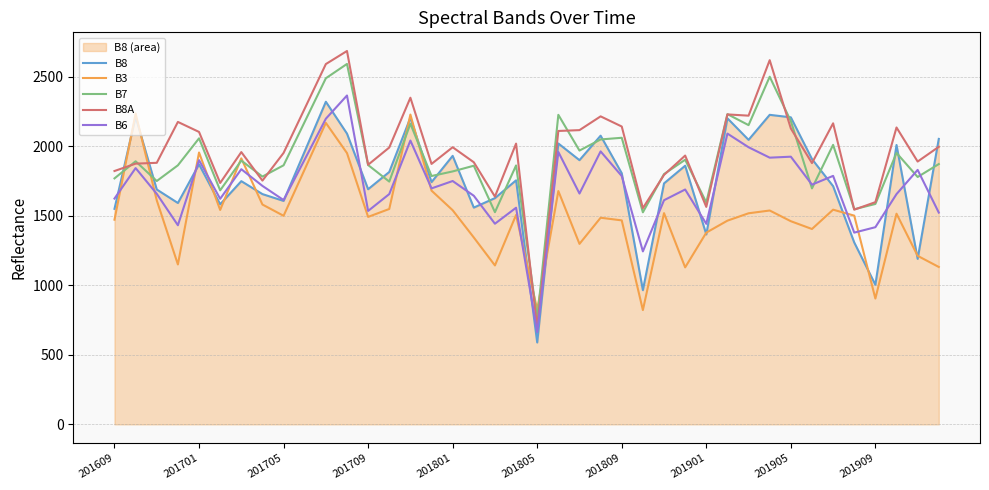

The B8 series shows 1068 at 201705. True or false?

False